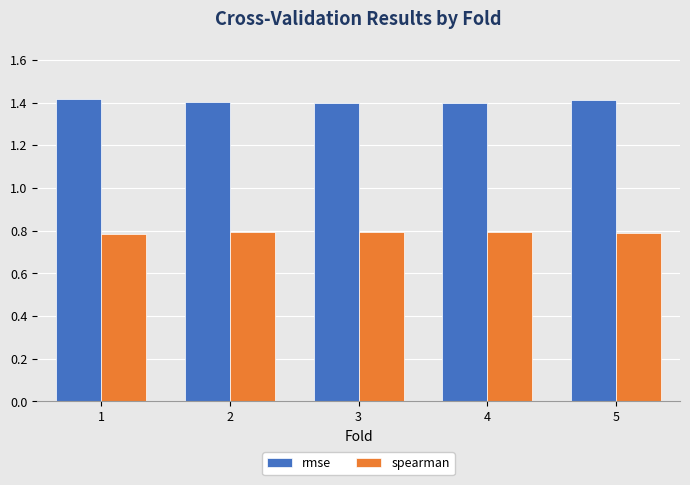

How many bars are there in each group?

2